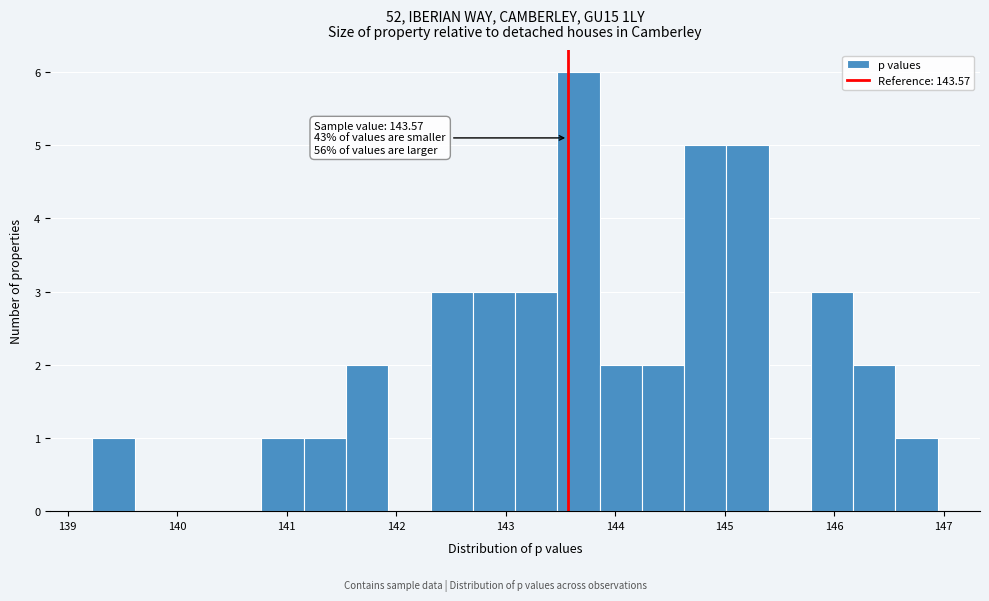

Read against the x-axis, roughly where is the centre of the tallest bar?

143.7